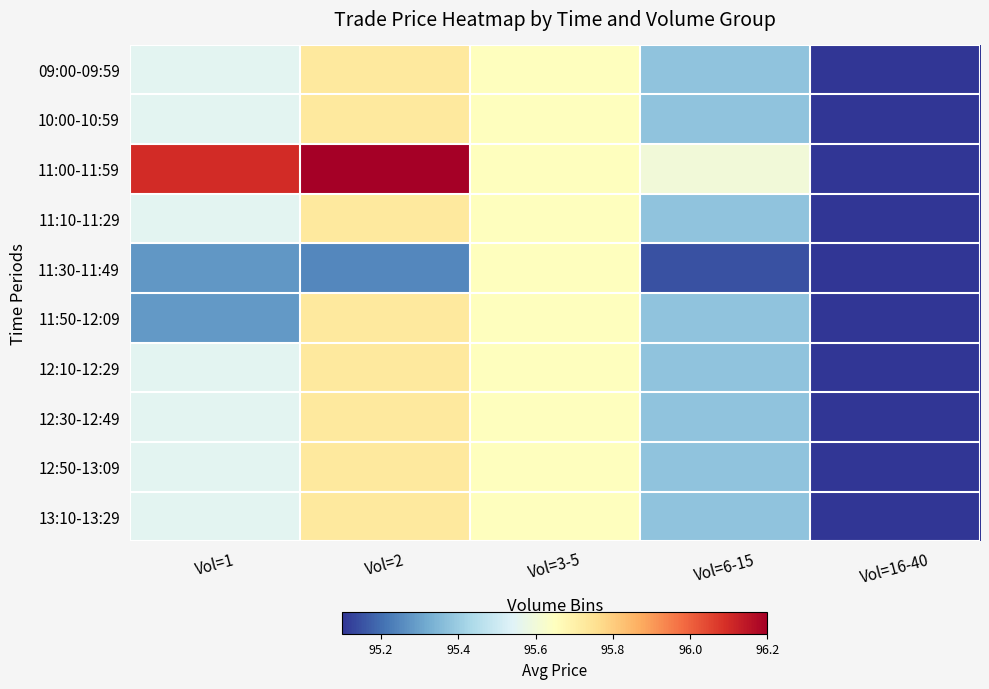

At which category is the sum across all series the highest?

Vol=2